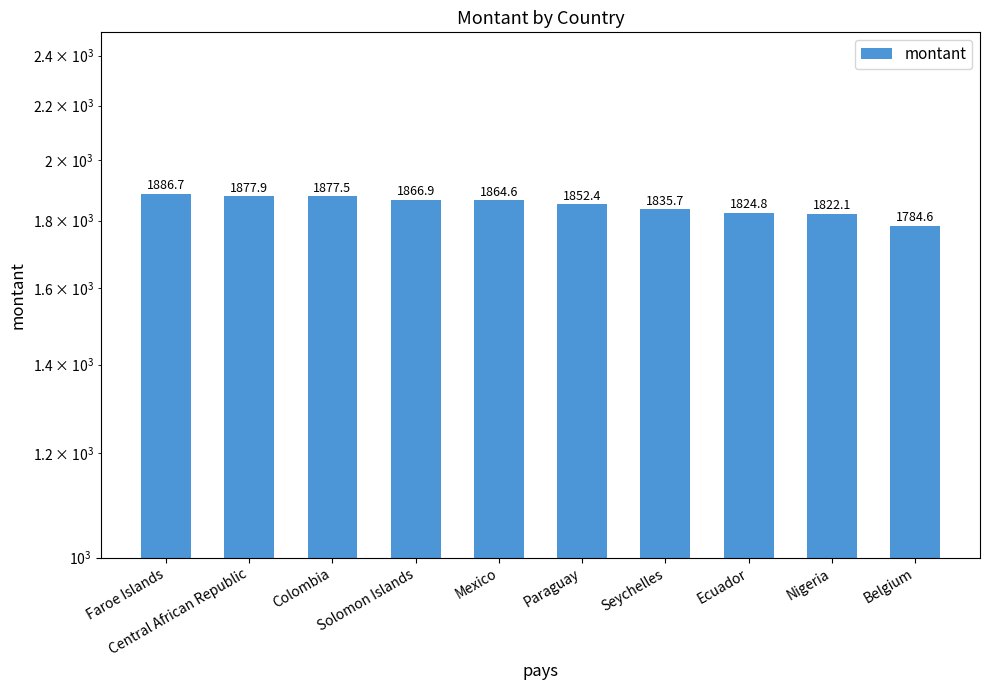

Rank the categories by value from lowest to highest.

Belgium, Nigeria, Ecuador, Seychelles, Paraguay, Mexico, Solomon Islands, Colombia, Central African Republic, Faroe Islands